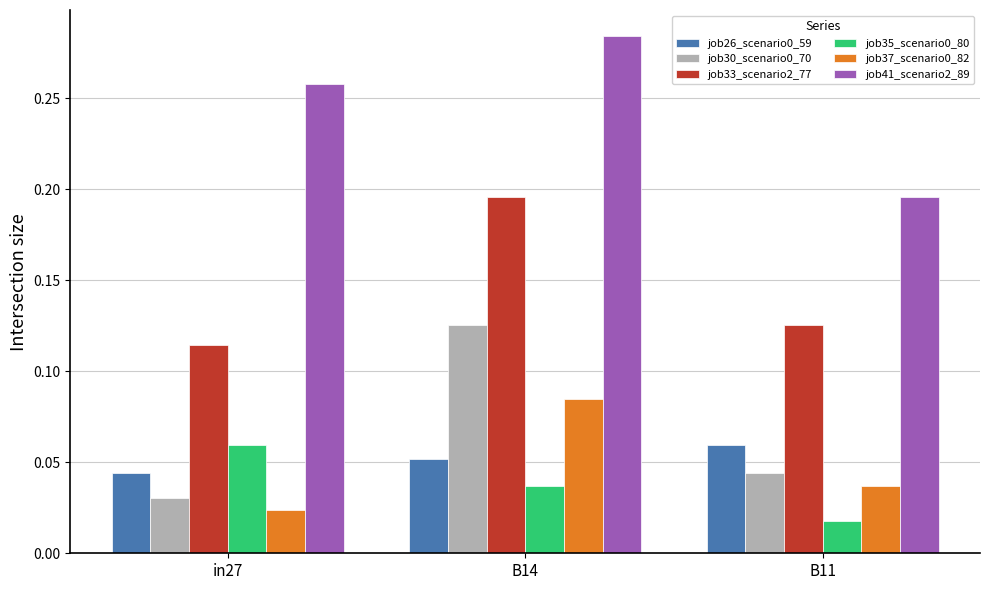

Where is job30_scenario0_70 nearest to the value 0?

in27